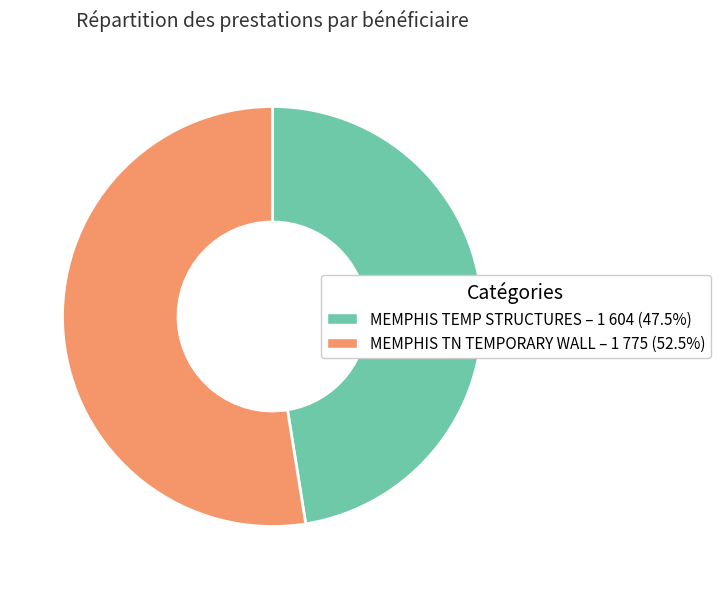

How many slices are in this pie chart?

2